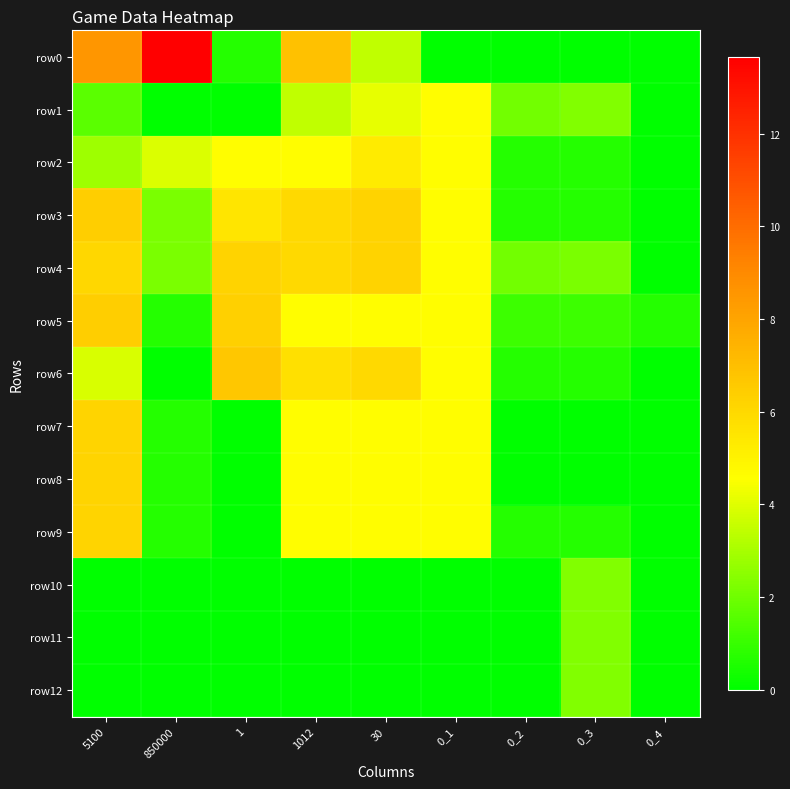

Which series has the largest range (max minus min)?

row0